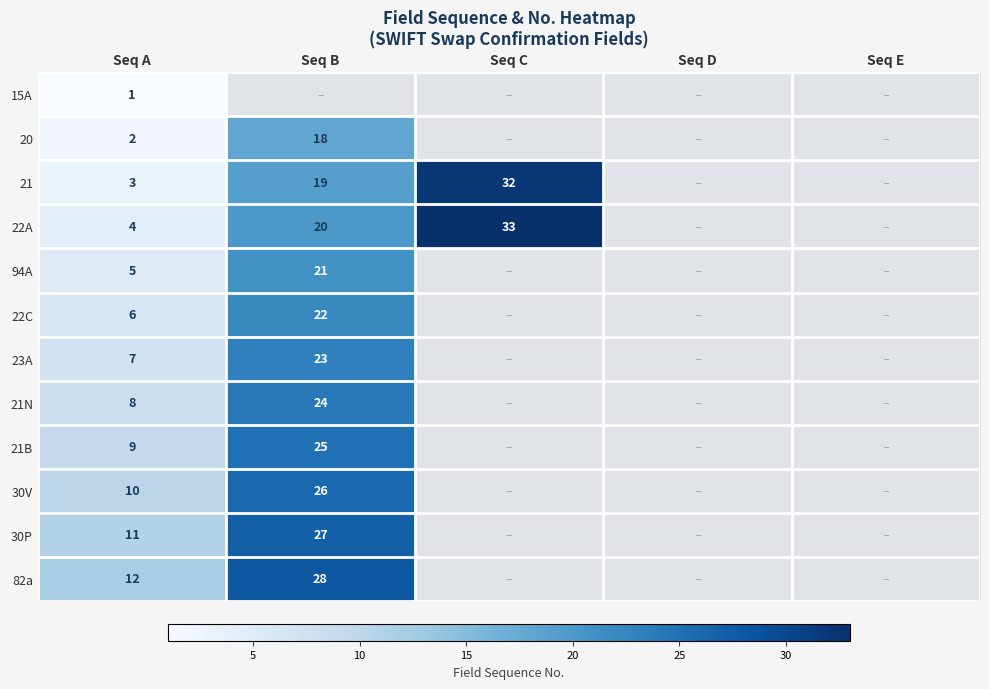

Between Seq E and Seq C, which is larger?

Seq C